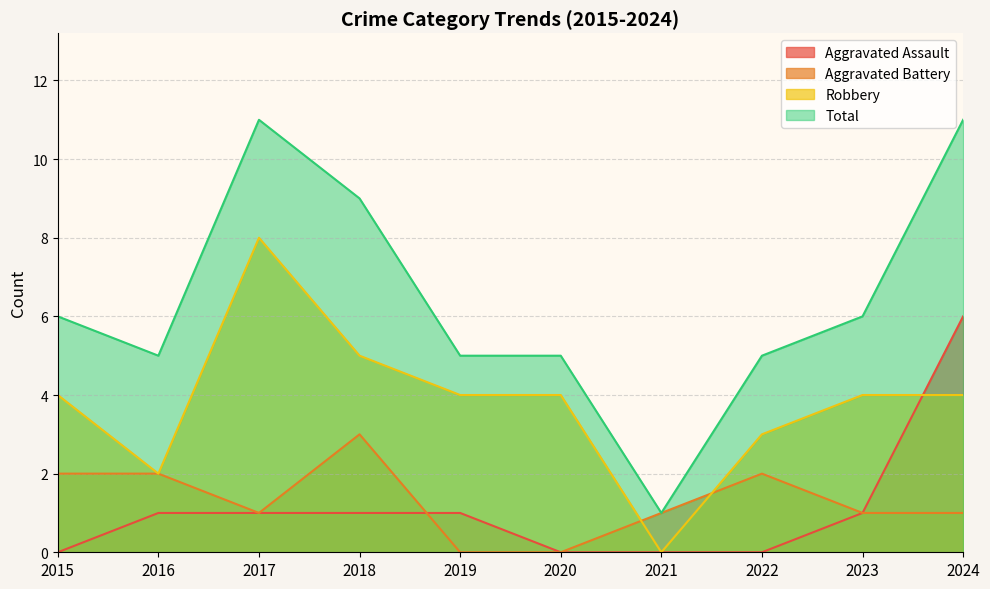

Where is Robbery nearest to the value 4?

2015